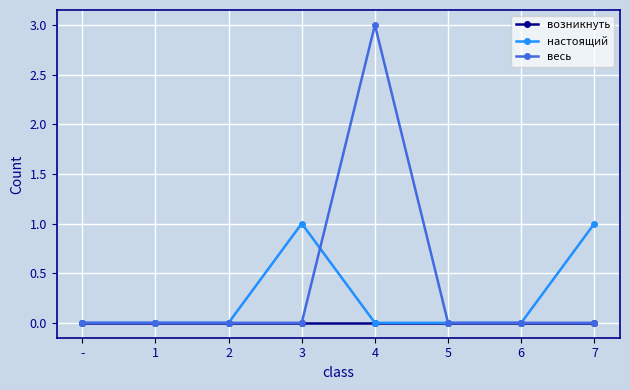

Reading right to left, list all the values displayed in this chart.

возникнуть: 7=0	6=0	5=0	4=0	3=0	2=0	1=0	-=0
настоящий: 7=1	6=0	5=0	4=0	3=1	2=0	1=0	-=0
весь: 7=0	6=0	5=0	4=3	3=0	2=0	1=0	-=0